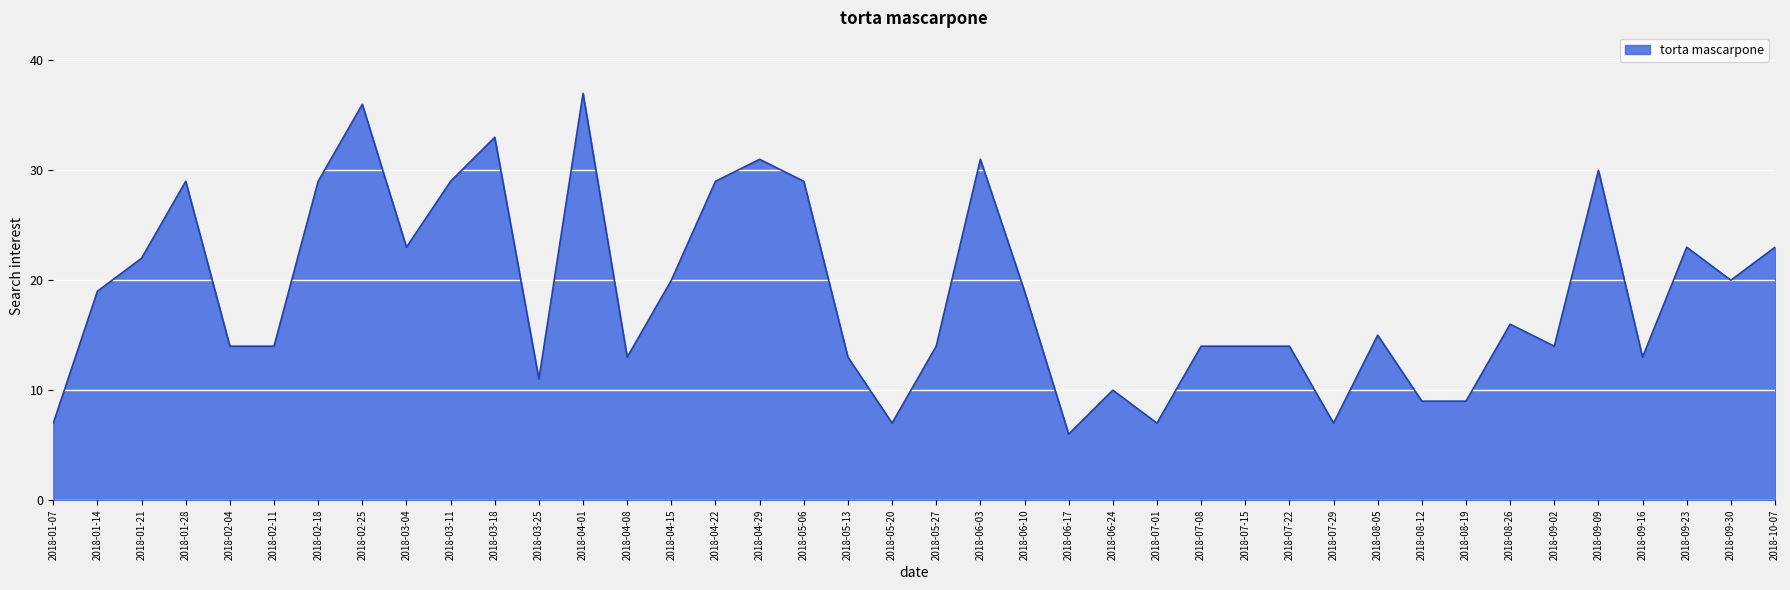

Read the value at 2018-03-04.

23